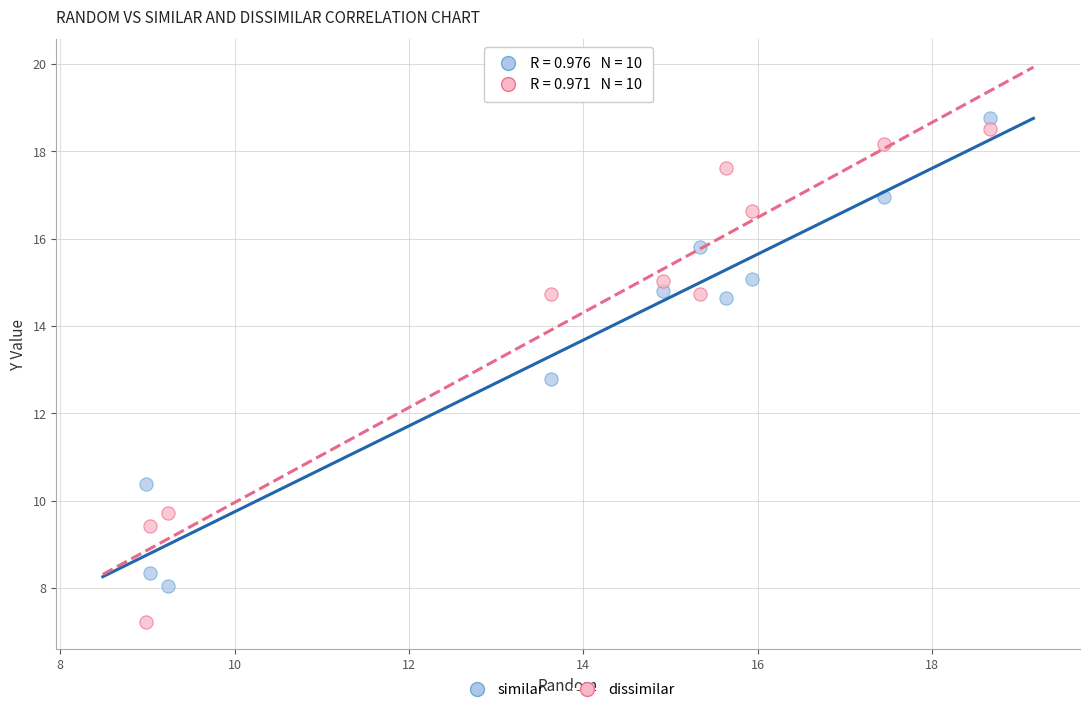

Across all data points, what is the range of Y values (max minus min)?

11.5